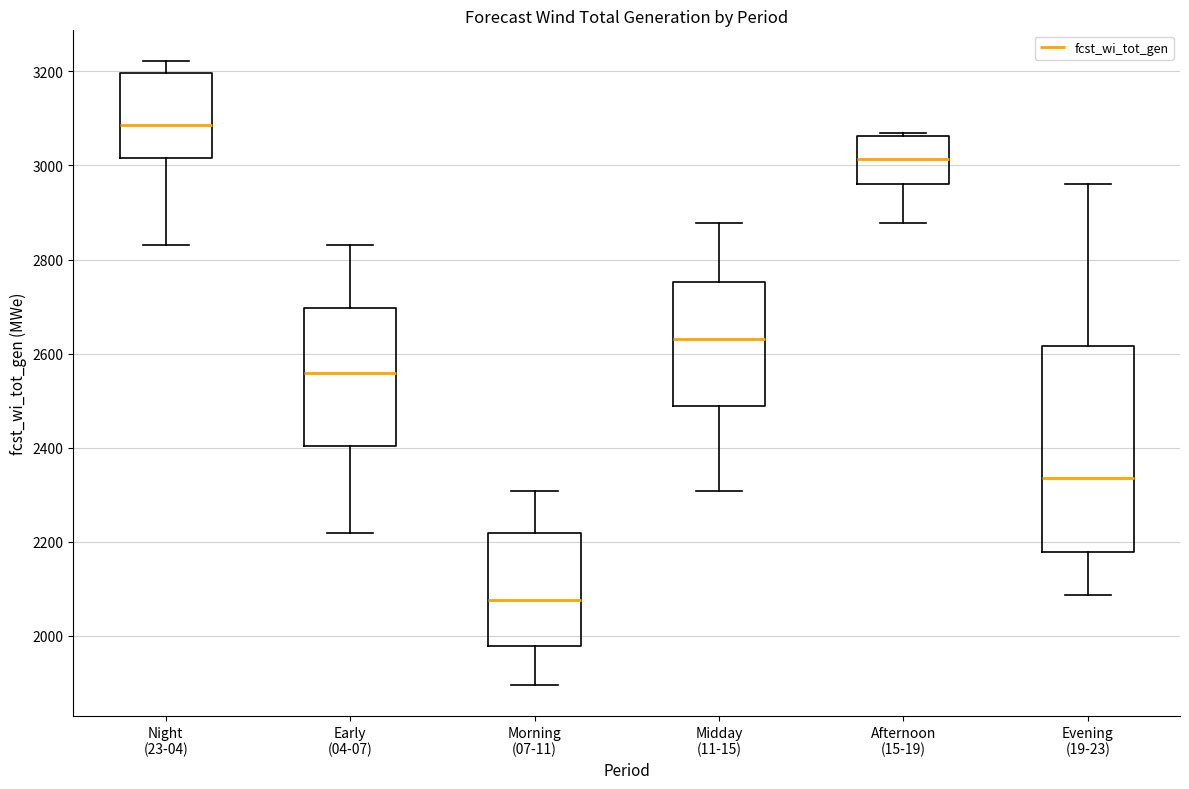

Reading left to right, read every box against the y-axis: the position of its median line, the range the box covers, and the ends of its whiskers. The values are not printed on the chart, so give them approximately, as read against the axis.

Night (23-04): median 3080, box 3020 to 3200, whiskers 2840 to 3220
Early (04-07): median 2560, box 2400 to 2700, whiskers 2220 to 2840
Morning (07-11): median 2080, box 1980 to 2220, whiskers 1900 to 2300
Midday (11-15): median 2640, box 2480 to 2760, whiskers 2300 to 2880
Afternoon (15-19): median 3020, box 2960 to 3060, whiskers 2880 to 3080
Evening (19-23): median 2340, box 2180 to 2620, whiskers 2080 to 2960